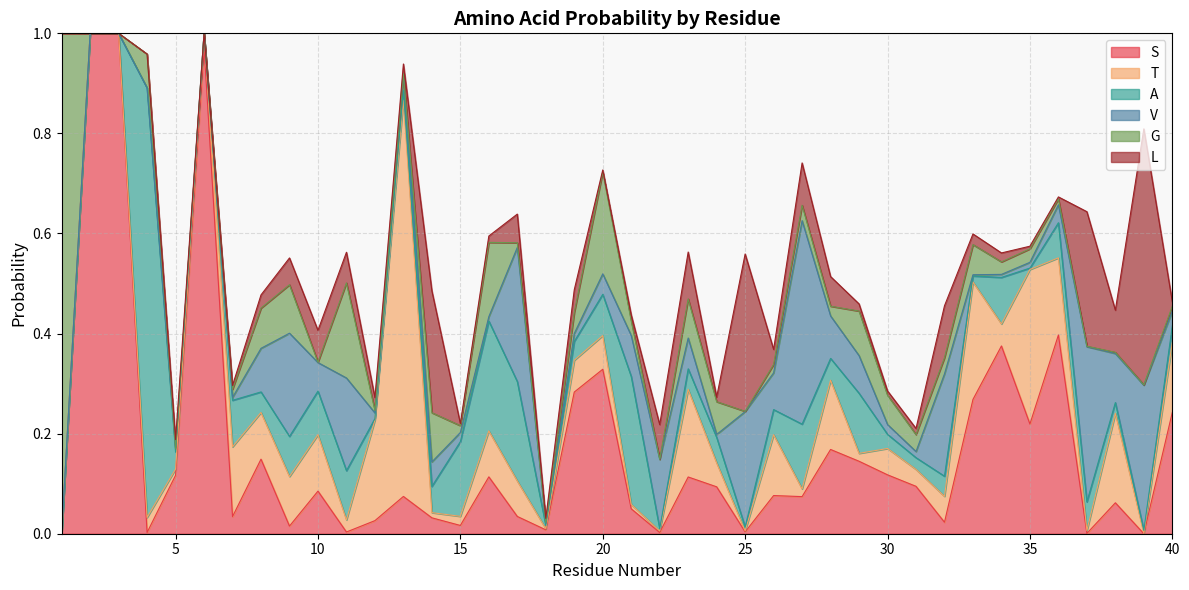

How many categories are shown in the chart?

40